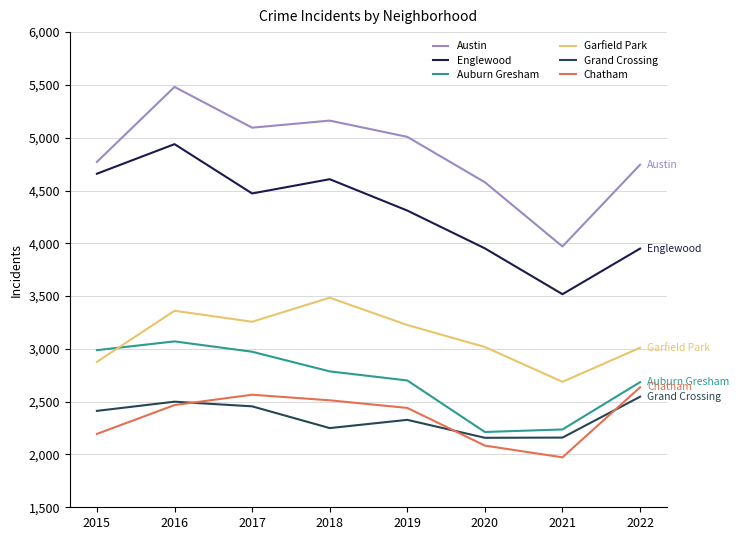

At which label does Garfield Park first exceed 3226?

2016